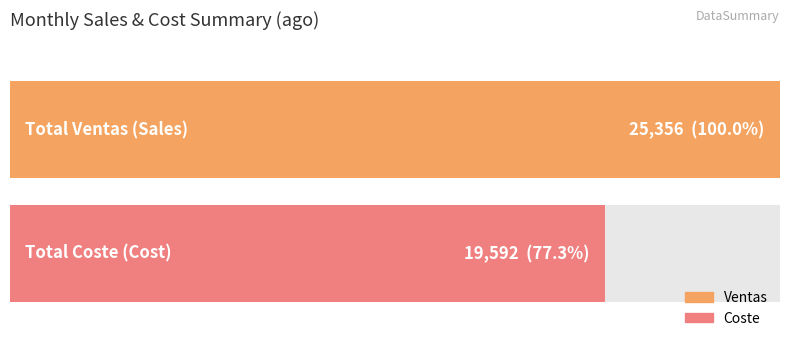

Is the value of Ventas at 27 greater than the value of Coste at 31?

No